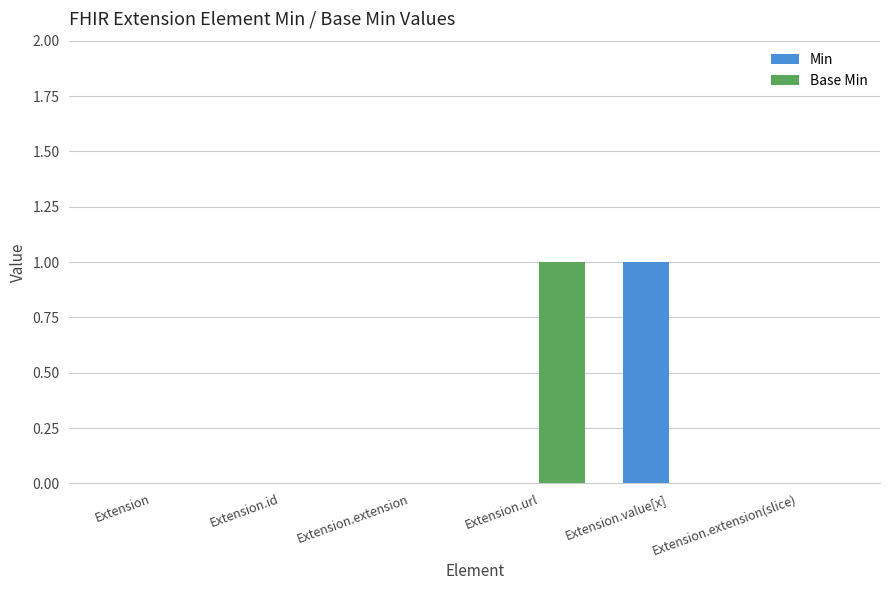

Are the bars grouped side by side (vs. stacked)?

Yes